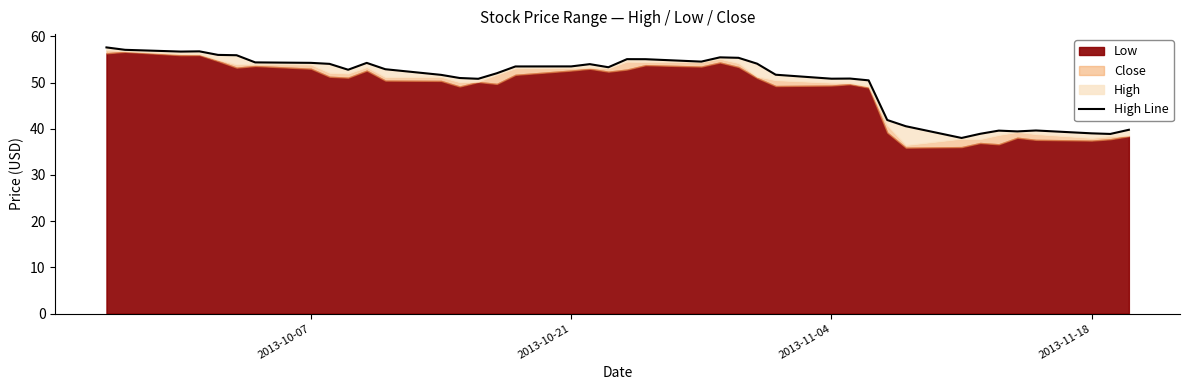

Count the number of categories in the chart.

40